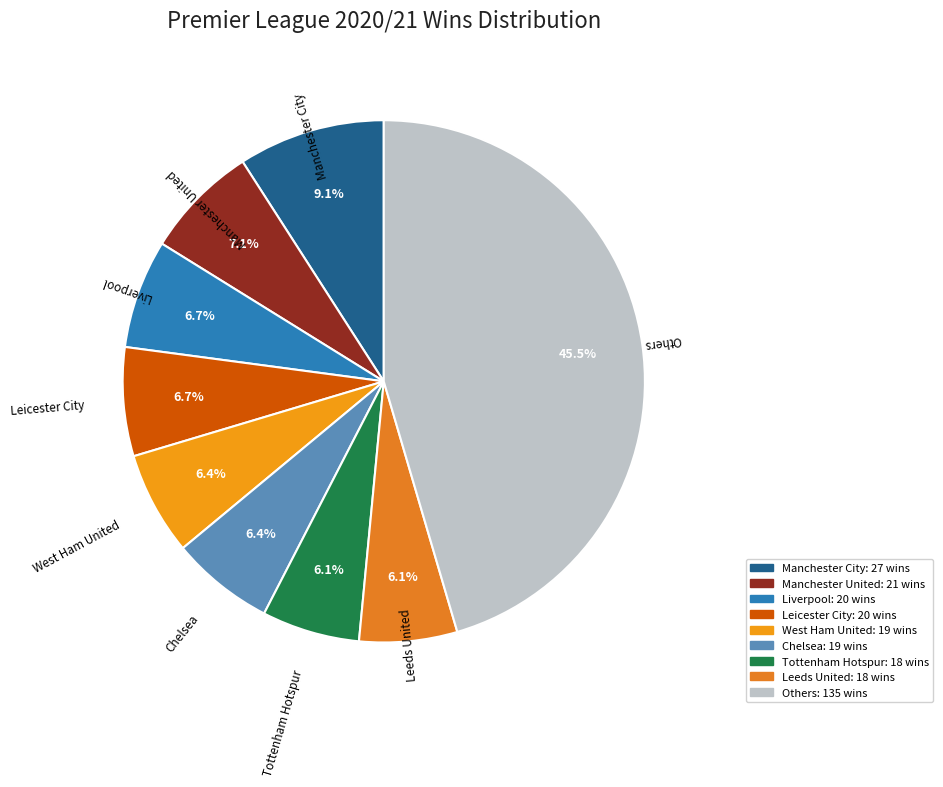

How many segments does this pie chart have?

9